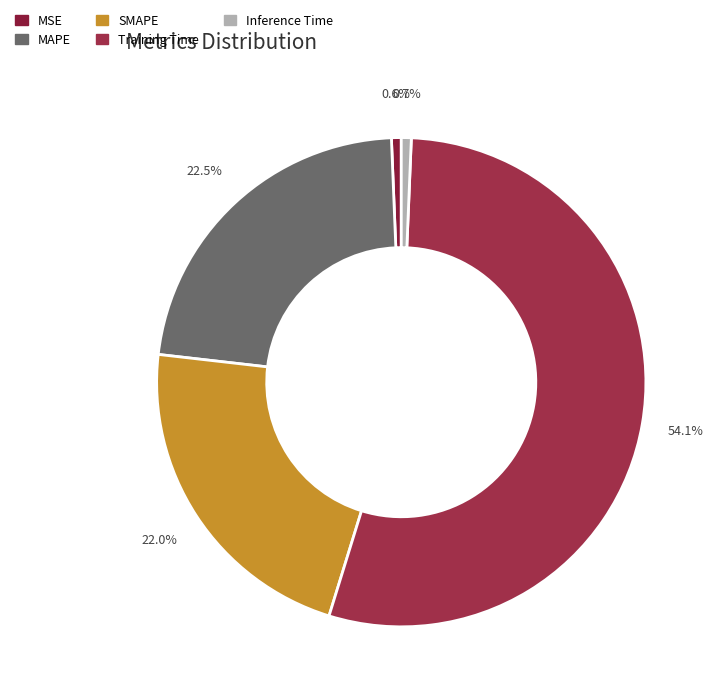

What portion of the pie excludes Training Time?

45.9%